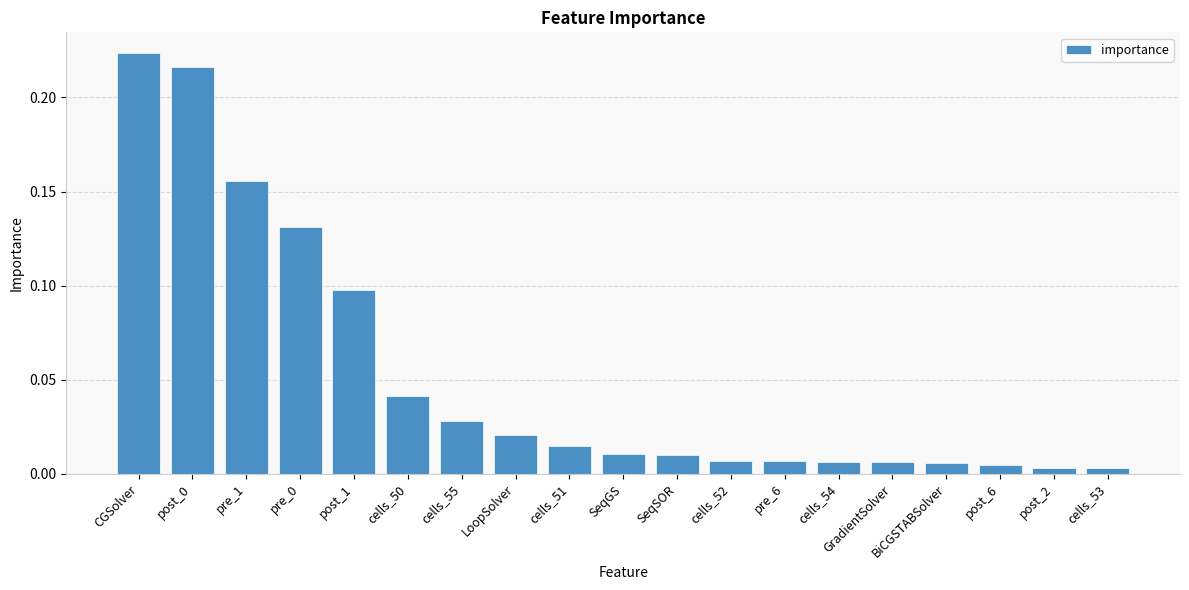

The value at pre_0 is 0.1. True or false?

True